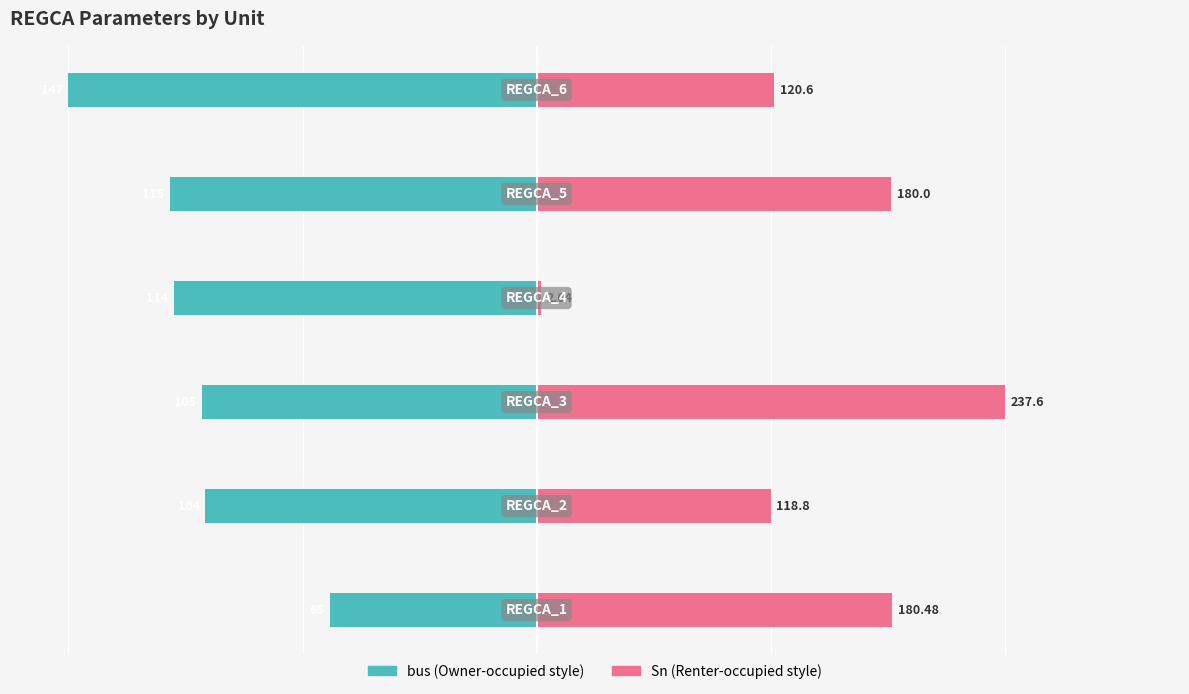

How many data points in Sn are above 30?

3